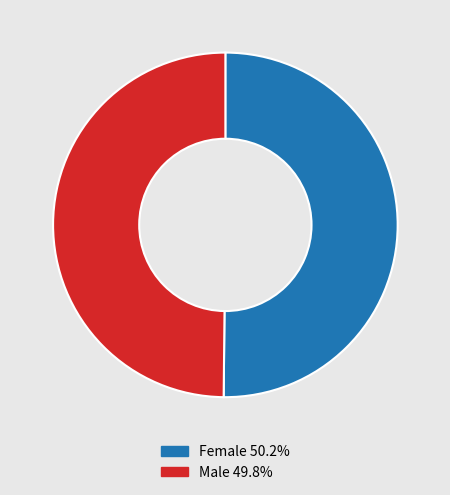

Count the number of slices in the pie.

2